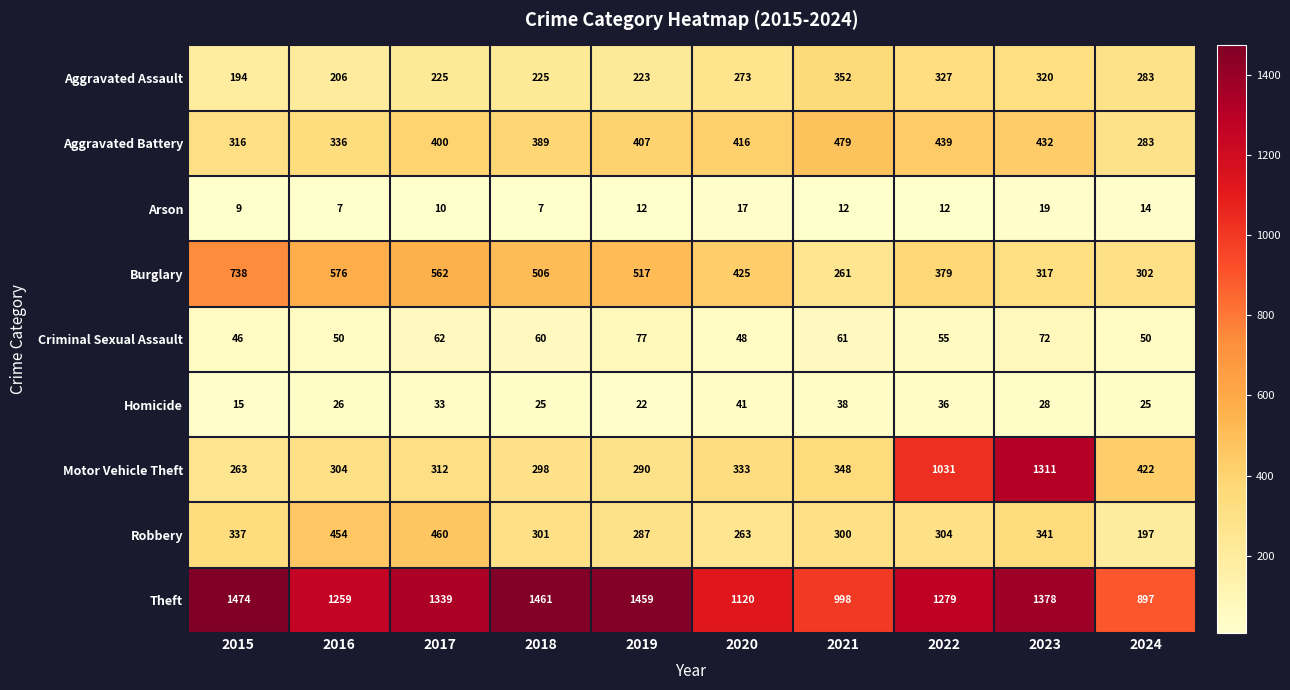

What is the difference between the maximum and minimum values in the Arson series?

12